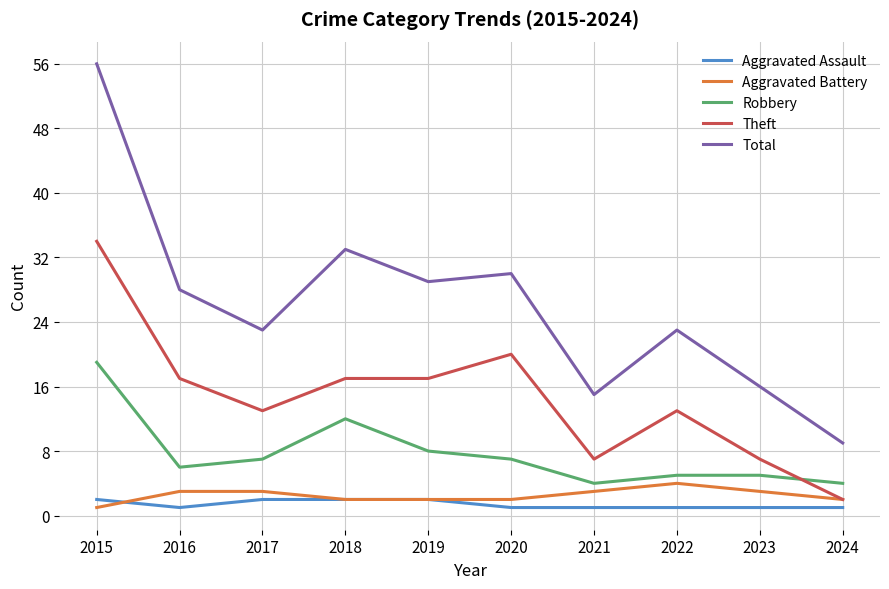

What are all the series names shown in the legend?

Aggravated Assault, Aggravated Battery, Robbery, Theft, Total